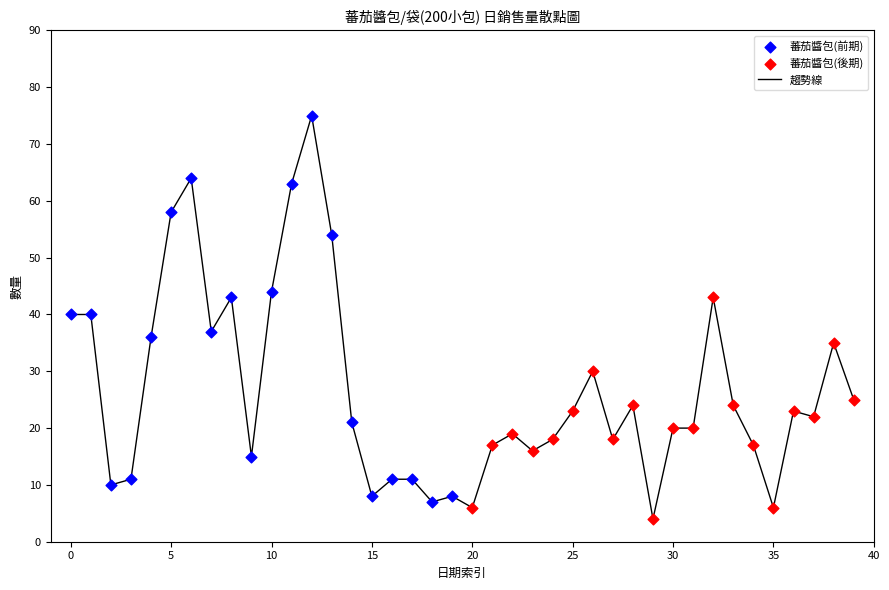

What is the maximum value shown in the chart?

75